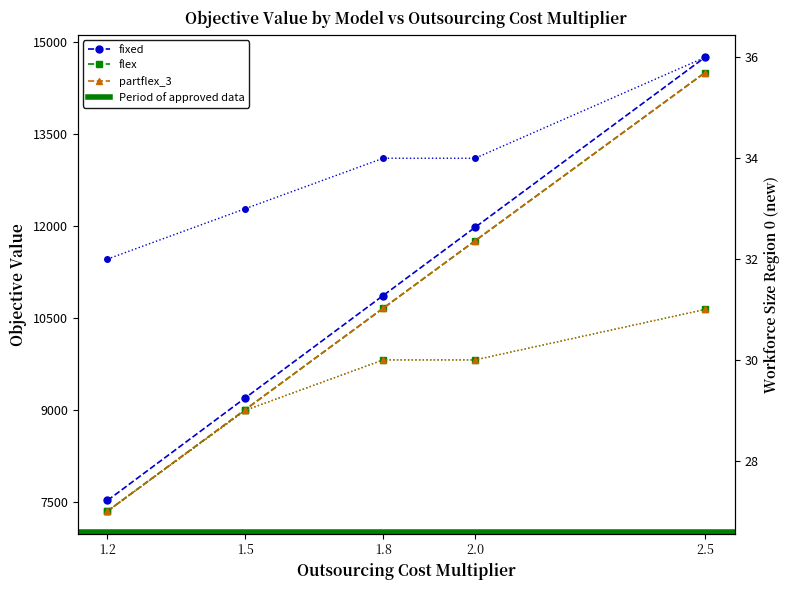

Read the flex value at 2.5.

14503.2